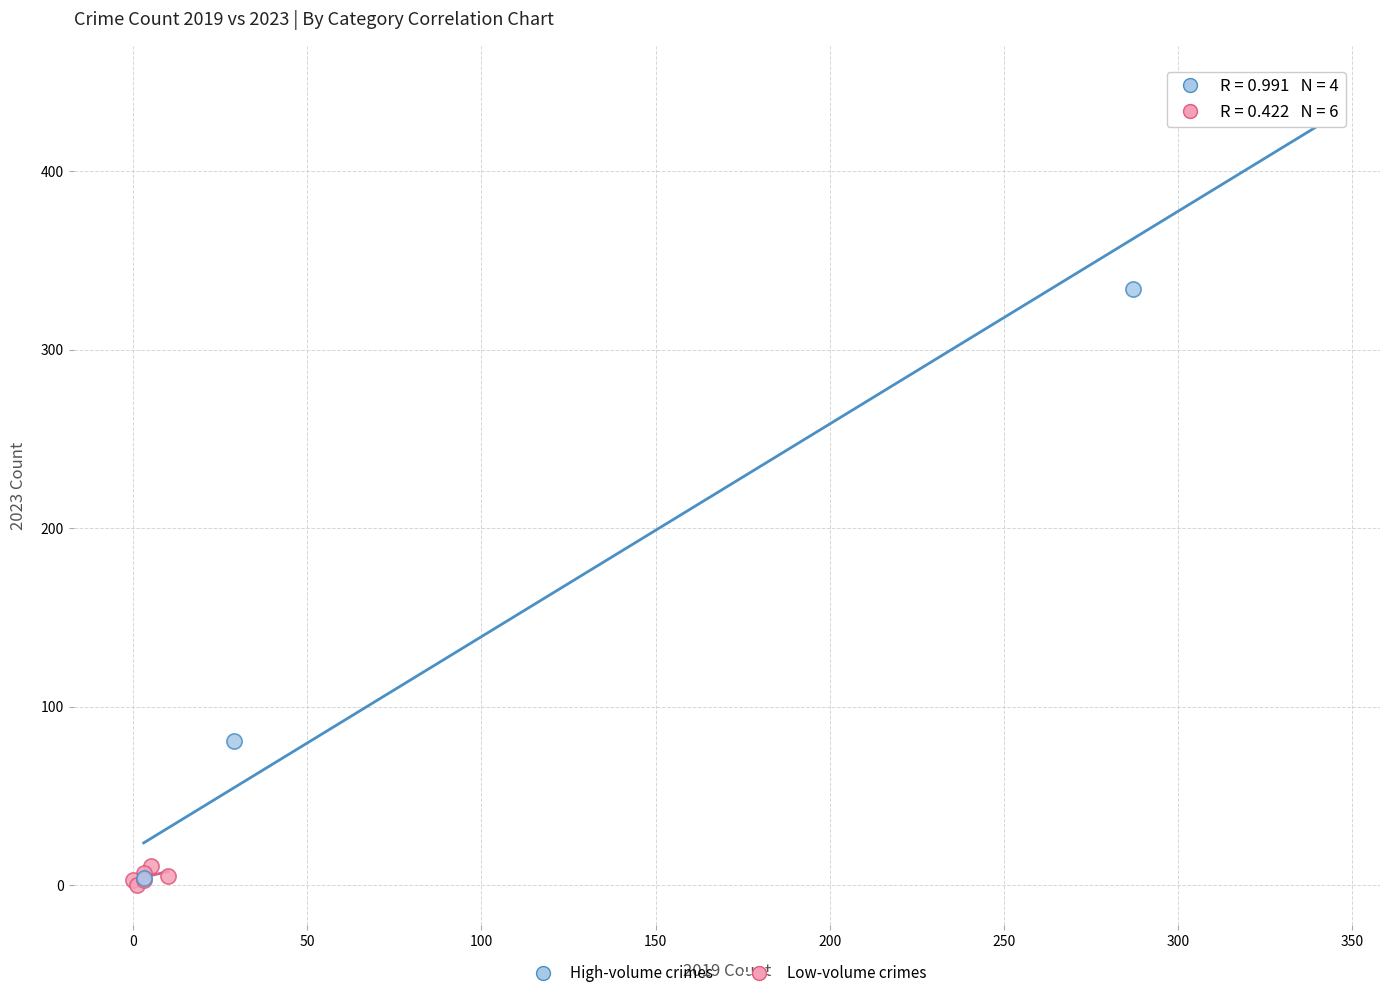

Which series contains the lowest Y value?

Low-volume crimes